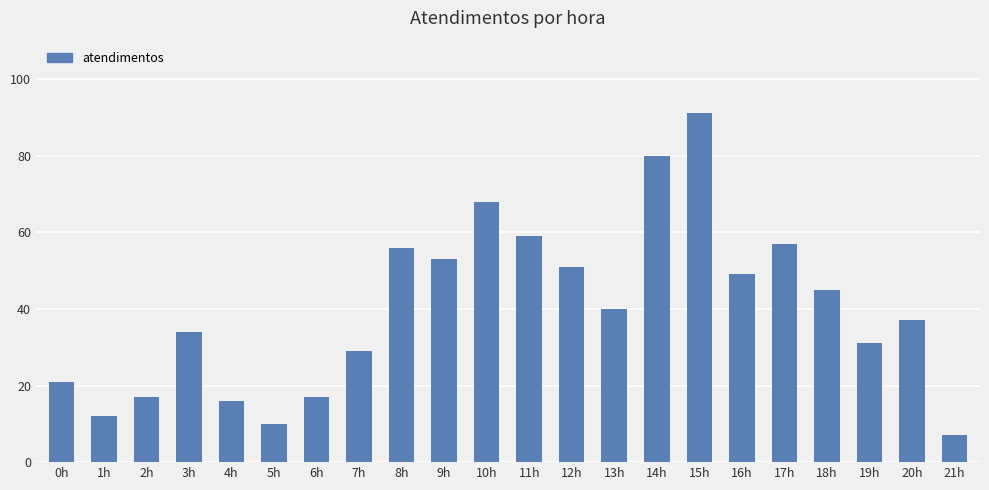

How many data points are less than 40?

11